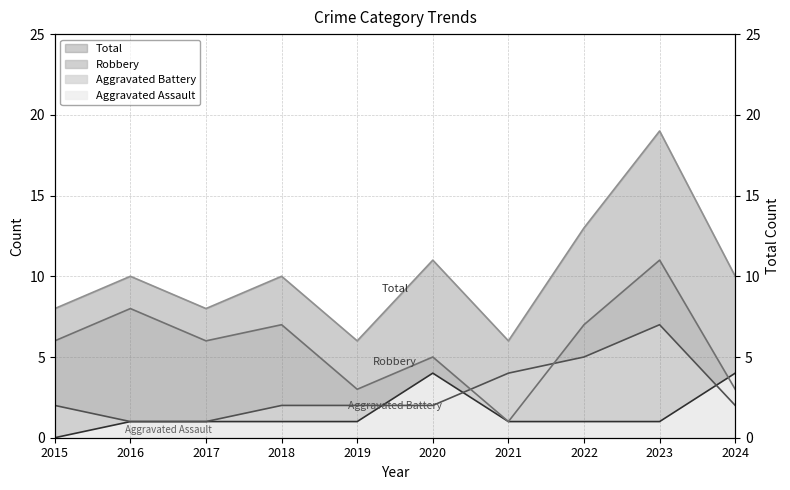

Which series has the widest spread of values?

Total